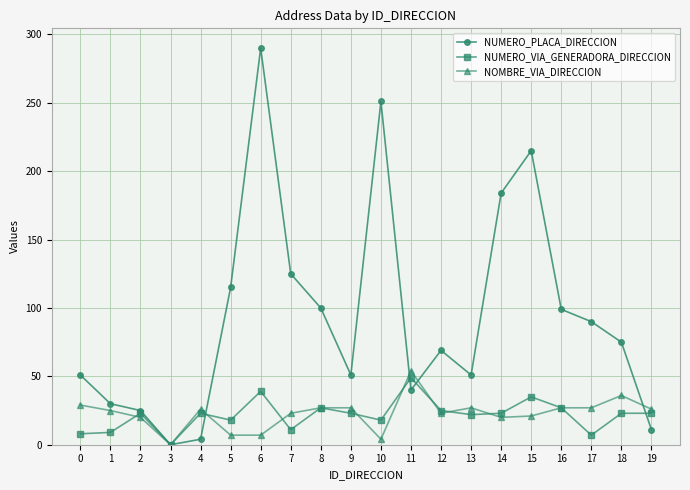

The value of NUMERO_PLACA_DIRECCION at 7 is 87. True or false?

False